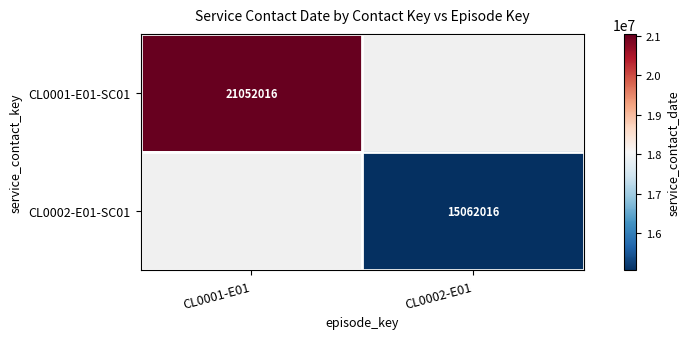

True or false: CL0001-E01-SC01 has a value of 21052016 at CL0001-E01.

True